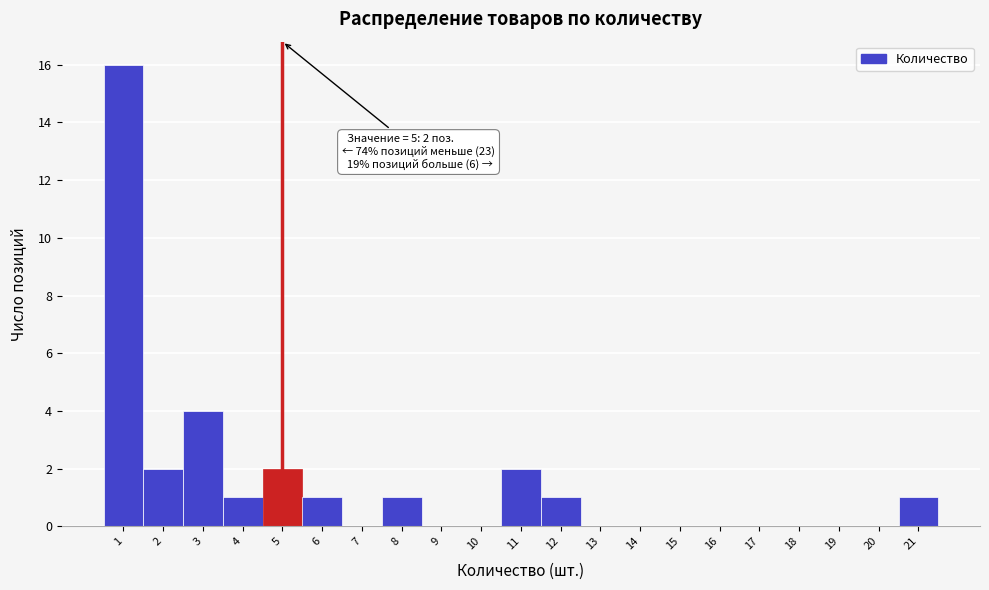

Over which range of the x-axis is the bar tallest?

0.5 to 1.5